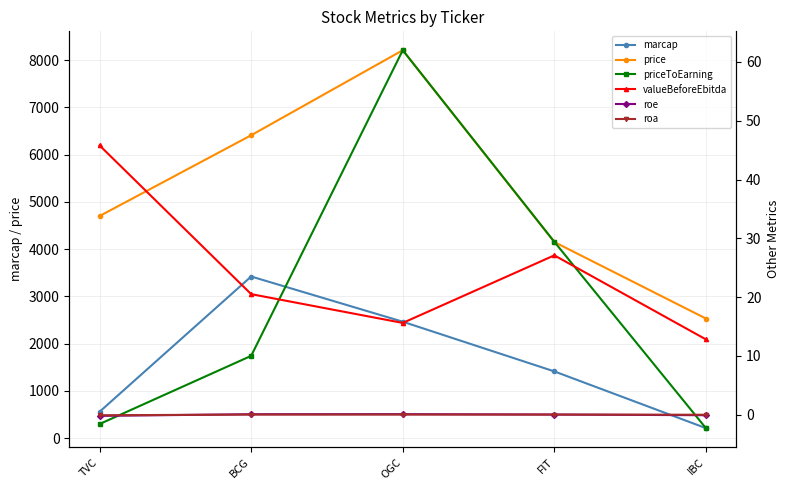

What is the sum of the roe values at BCG and FIT?

0.1